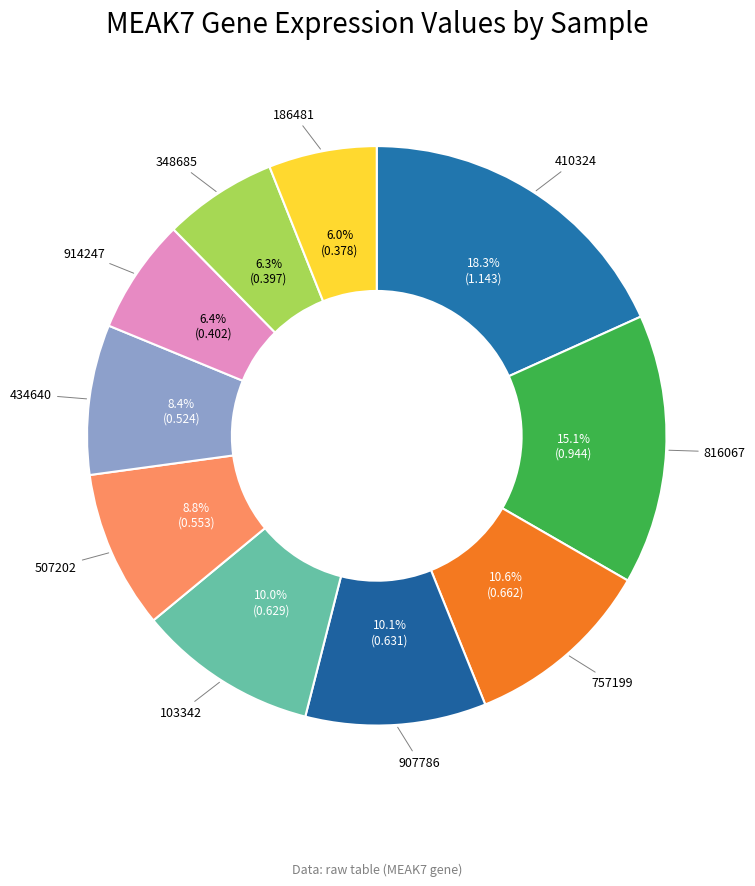

Count the number of slices in the pie.

10